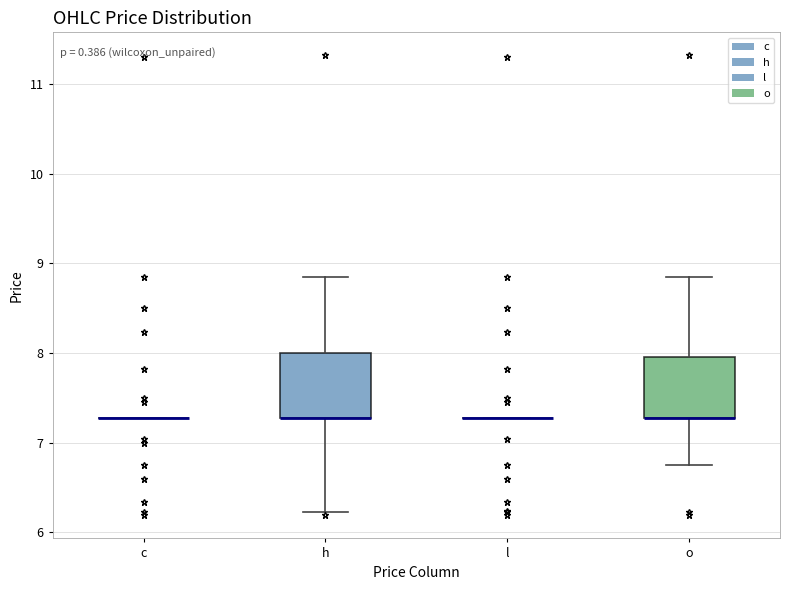

Reading left to right, read every box against the y-axis: the position of its median line, the range the box covers, and the ends of its whiskers. The values are not printed on the chart, so give them approximately, as read against the axis.

c: box collapsed to a line at 7.3, whiskers 7.3 to 7.3
h: median 7.3 (drawn on the box's lower edge), box 7.3 to 8.0, whiskers 6.2 to 8.9
l: box collapsed to a line at 7.3, whiskers 7.3 to 7.3
o: median 7.3 (drawn on the box's lower edge), box 7.3 to 8.0, whiskers 6.8 to 8.9